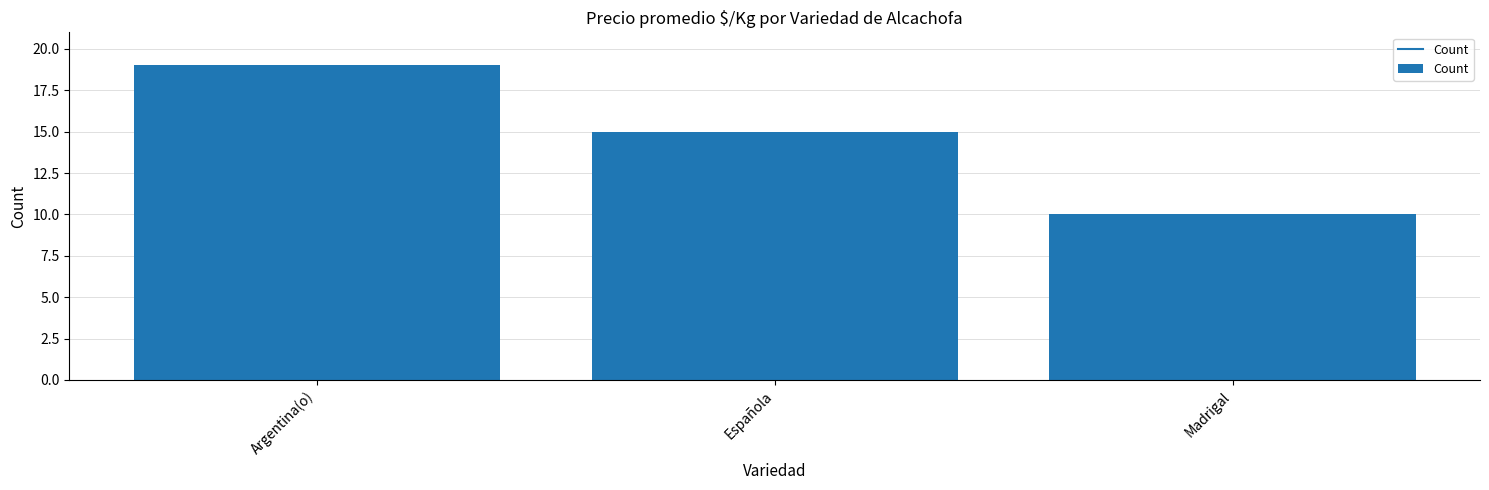

What value does the data have at Española?

15